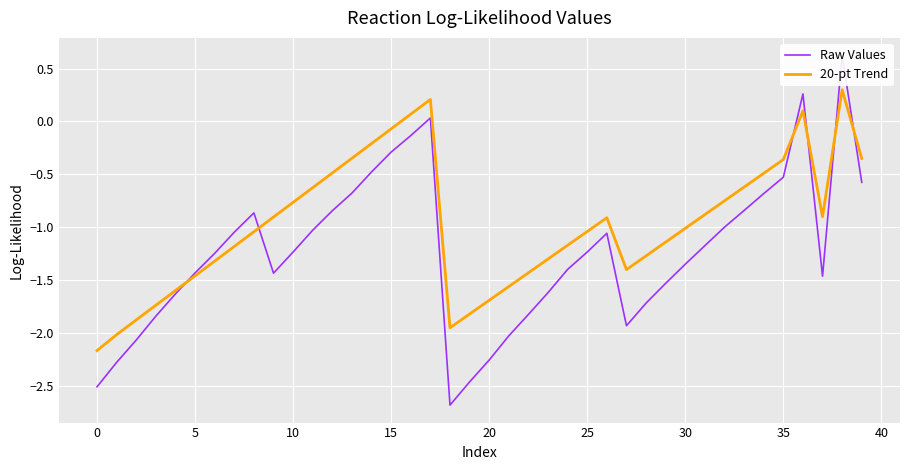

True or false: 20-pt Trend has a value of -1.0 at 5.

False